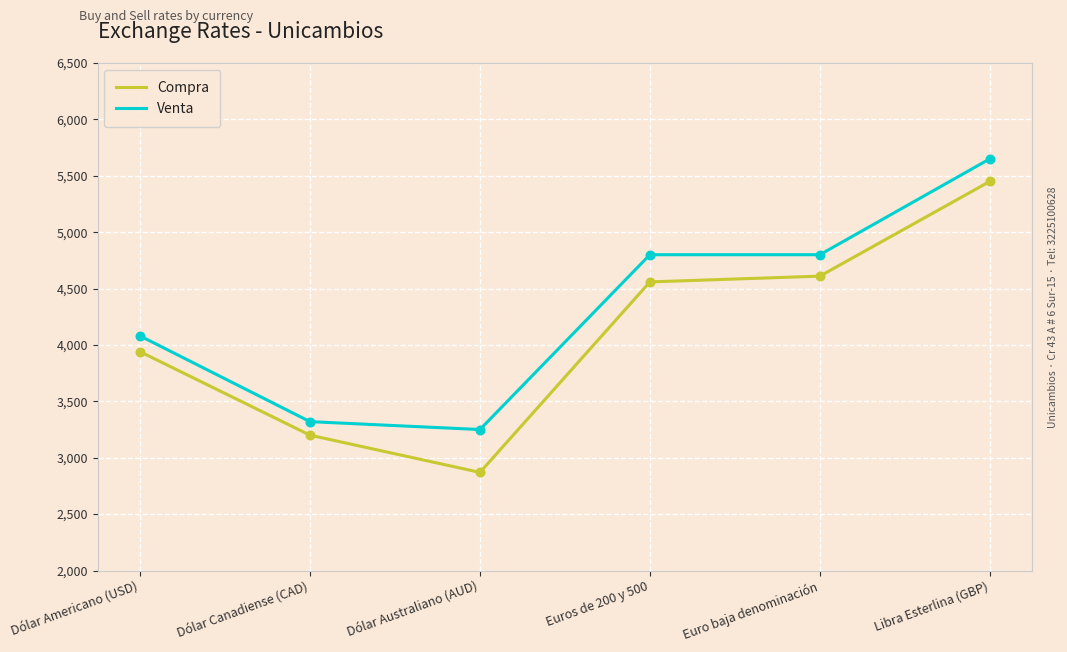

Which series has the widest spread of values?

Compra